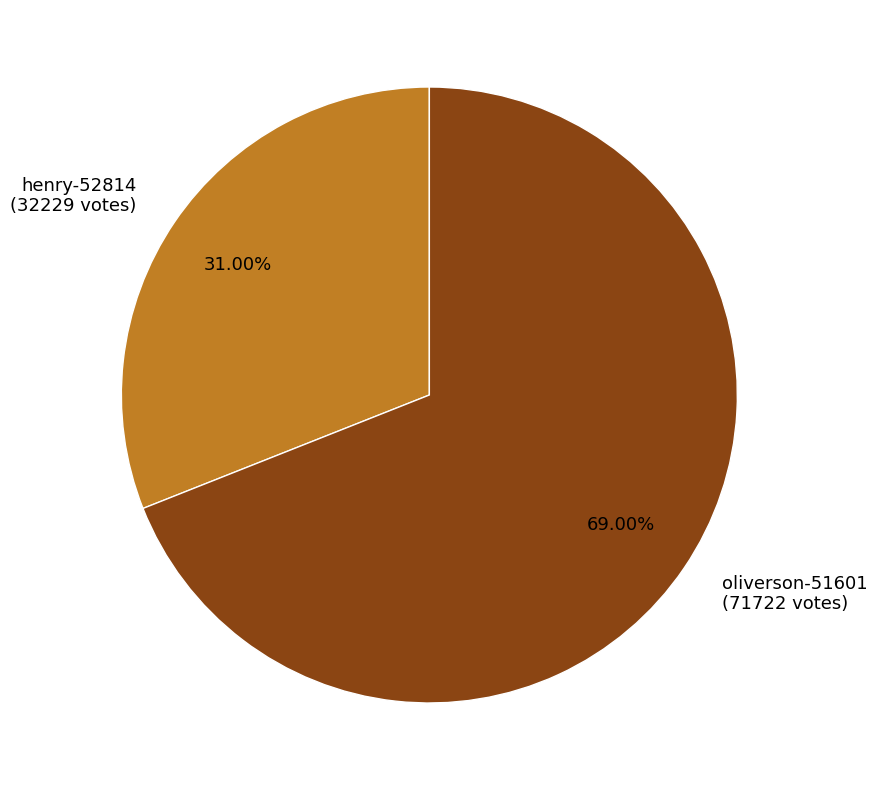

Which slice is the smallest?

henry-52814